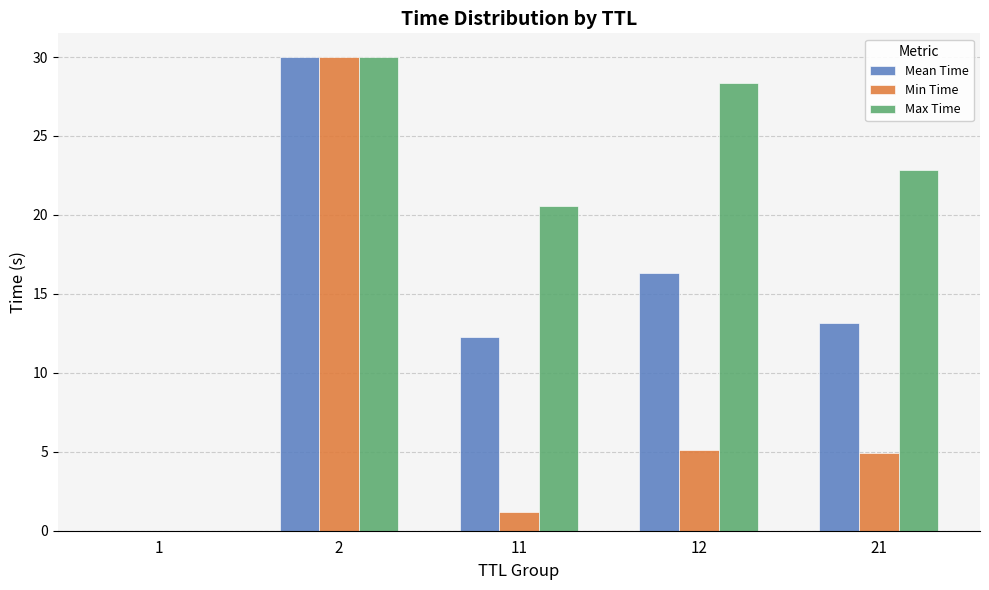

At which category is the sum across all series the highest?

2